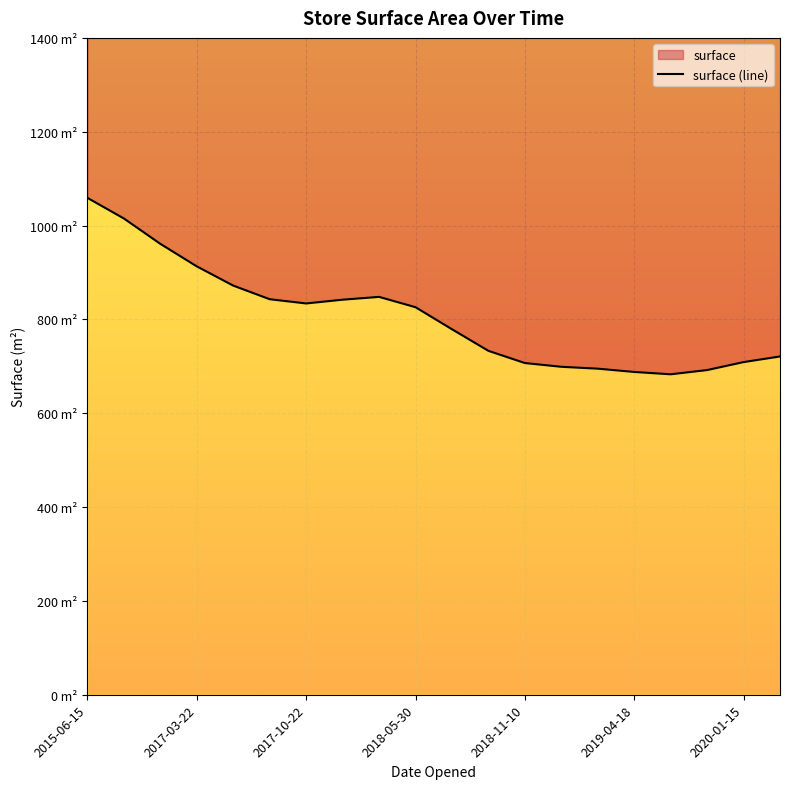

Where is the first local maximum?

8